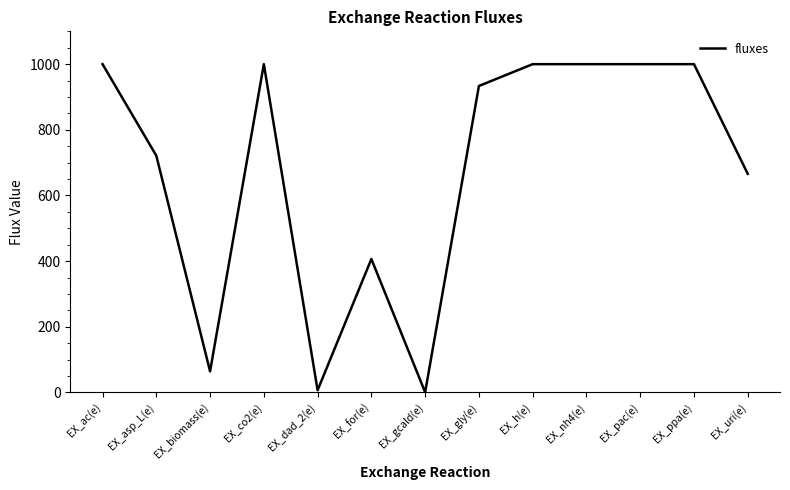

At which category does the data reach its first local peak?

EX_co2(e)